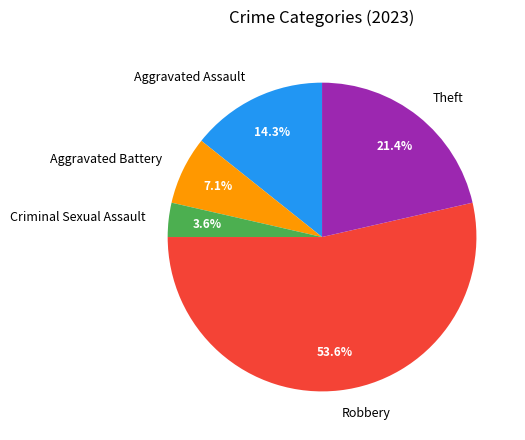

What percentage is the Criminal Sexual Assault slice, to the nearest percent?

4%